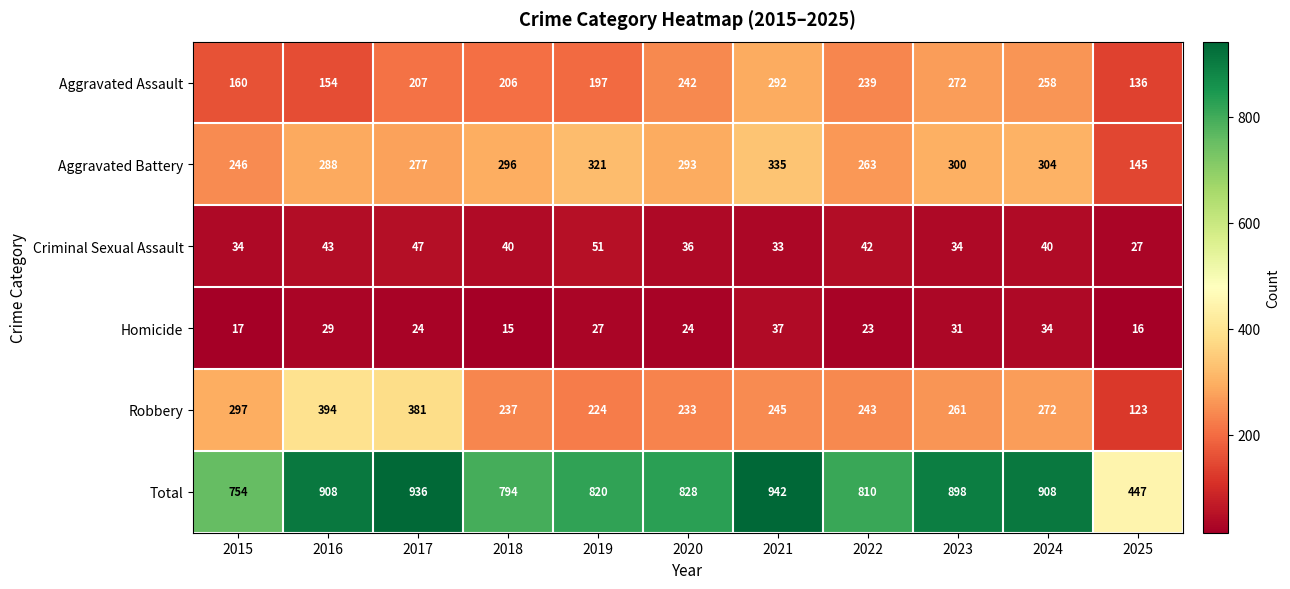

Is the value of Aggravated Battery at 2021 greater than the value of Homicide at 2022?

Yes